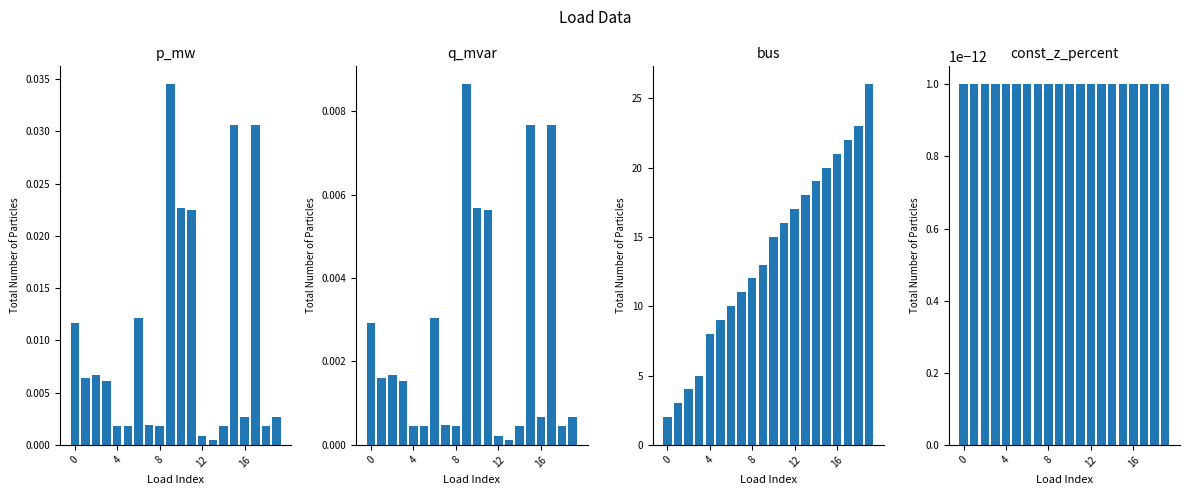

Reading left to right, extract all data points from this chart.

p_mw: 0.0	0.0	0.0	0.0	0.0	0.0	0.0	0.0	0.0	0.0	0.0	0.0	0.0	0.0	0.0	0.0	0.0	0.0	0.0	0.0
q_mvar: 0.0	0.0	0.0	0.0	0.0	0.0	0.0	0.0	0.0	0.0	0.0	0.0	0.0	0.0	0.0	0.0	0.0	0.0	0.0	0.0
bus: 2.0	3.0	4.0	5.0	8.0	9.0	10.0	11.0	12.0	13.0	15.0	16.0	17.0	18.0	19.0	20.0	21.0	22.0	23.0	26.0
const_z_percent: 0.0	0.0	0.0	0.0	0.0	0.0	0.0	0.0	0.0	0.0	0.0	0.0	0.0	0.0	0.0	0.0	0.0	0.0	0.0	0.0